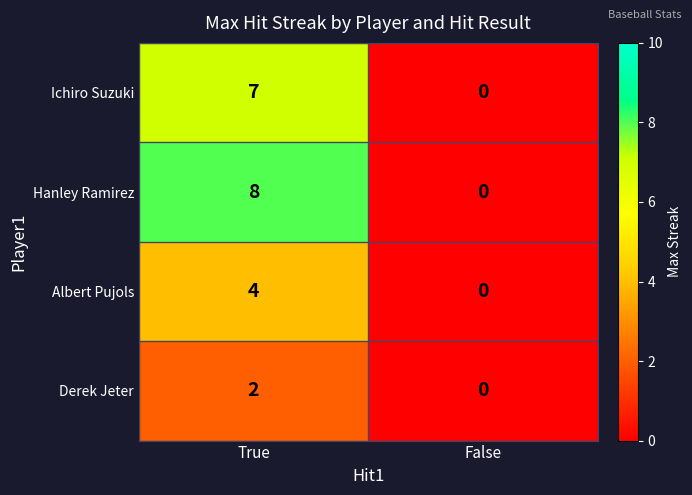

How many series are shown in this chart?

4